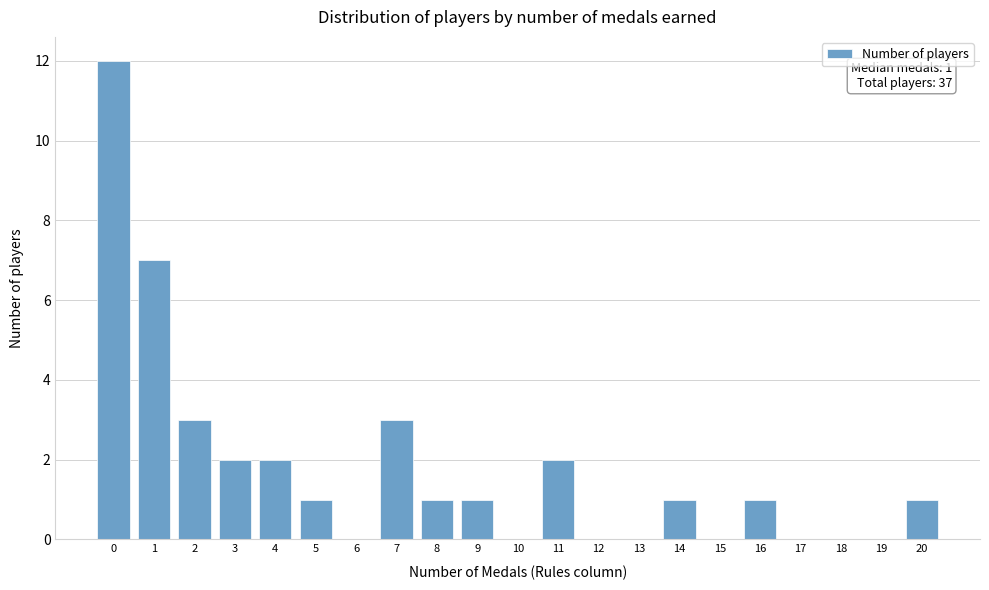

Reading right to left, what are all the values shown in this chart?

20=1	19=0	18=0	17=0	16=1	15=0	14=1	13=0	12=0	11=2	10=0	9=1	8=1	7=3	6=0	5=1	4=2	3=2	2=3	1=7	0=12